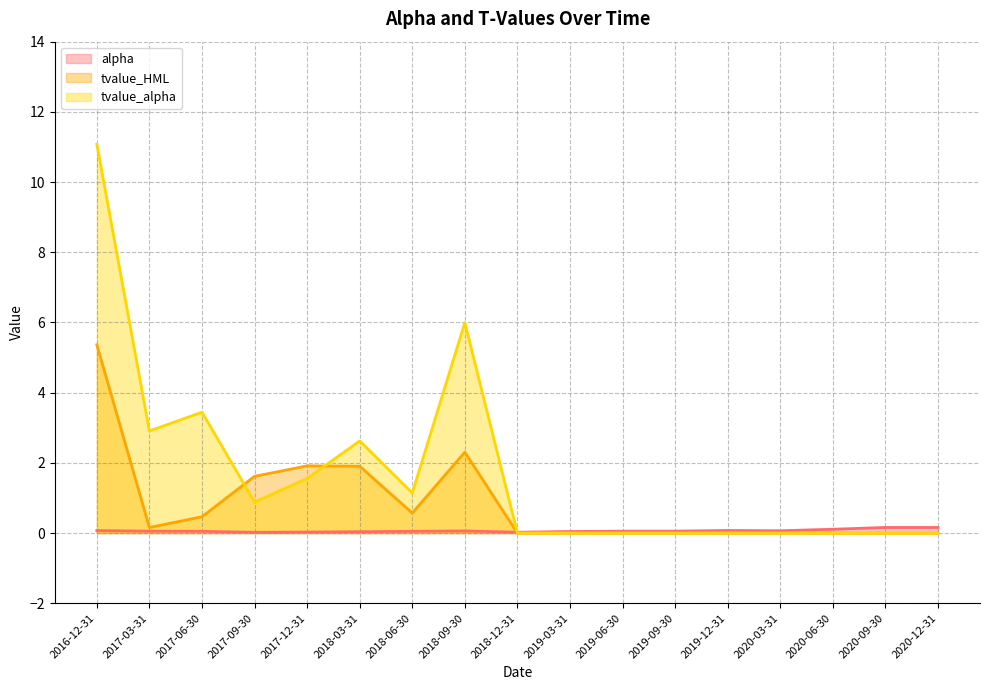

True or false: alpha and tvalue_HML cross at least once.

True